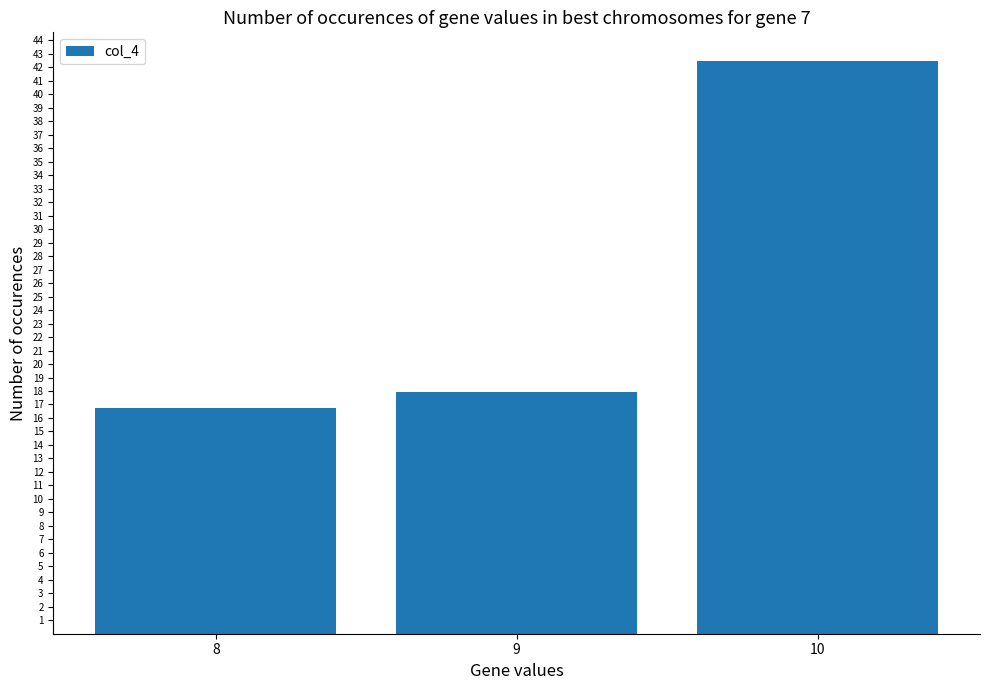

What is the change in value from 8 to 9?

+1.2